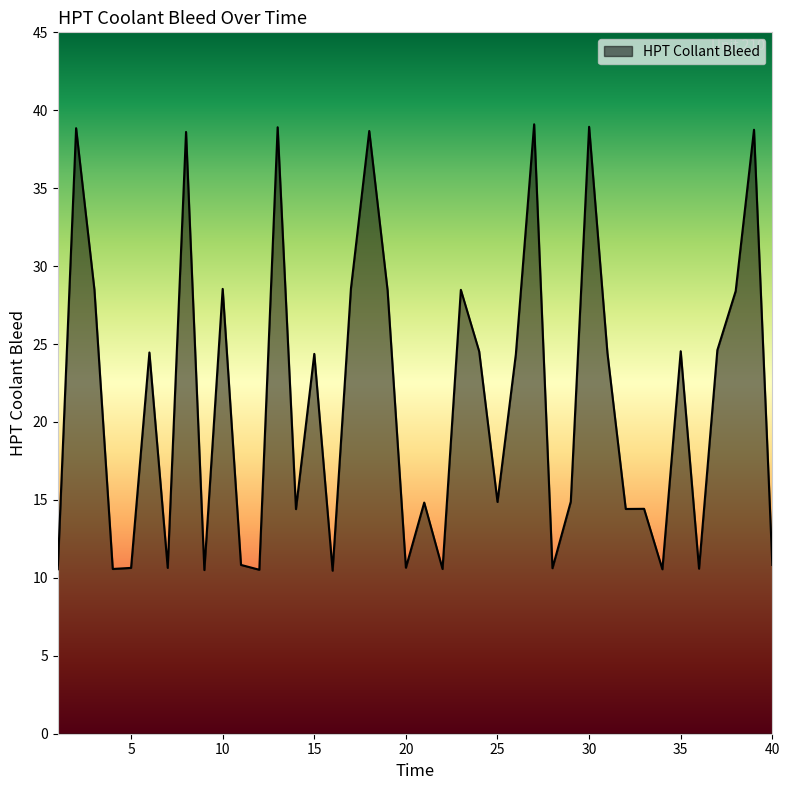

What is the difference between the maximum and minimum values?

28.6